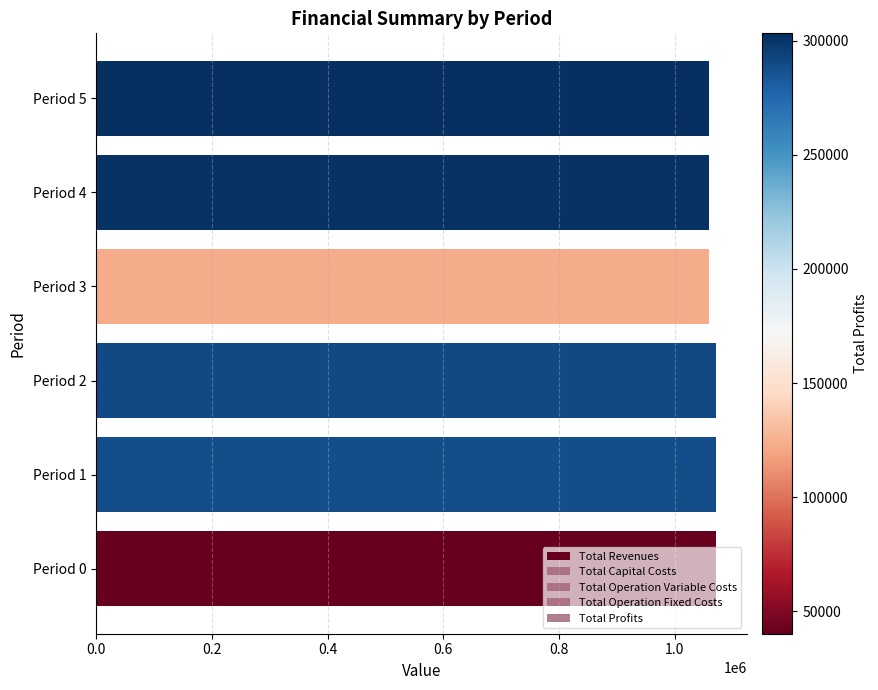

List the series in order of their peak value, highest first.

Total Revenues, Total Operation Variable Costs, Total Profits, Total Capital Costs, Total Operation Fixed Costs